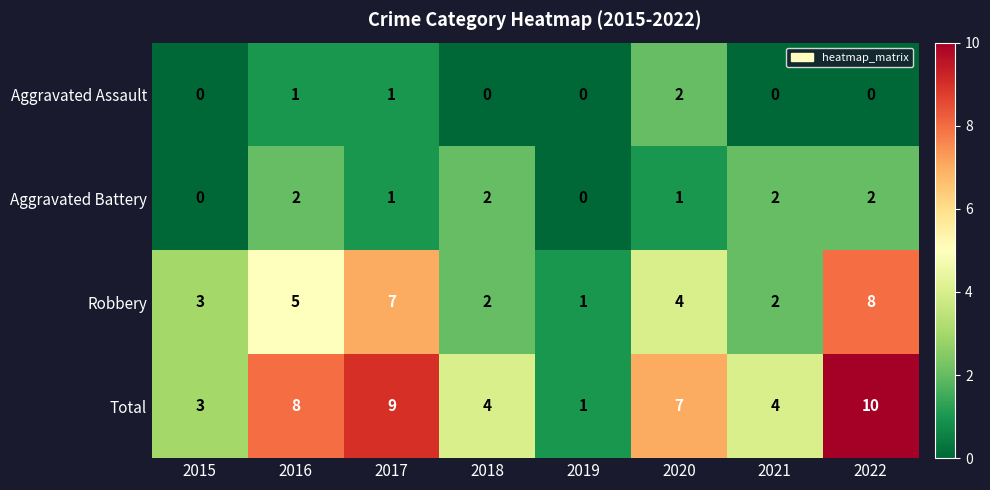

The value of Total at 2021 is 5. True or false?

False